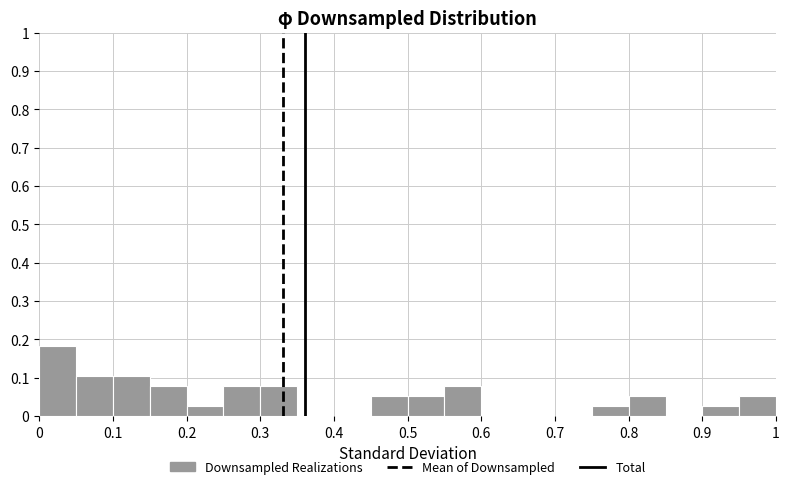

How tall is the bar that spans 0.50 to 0.55 on the x-axis? The values are not printed on the chart, so give them approximately, as read against the axis.

0.05